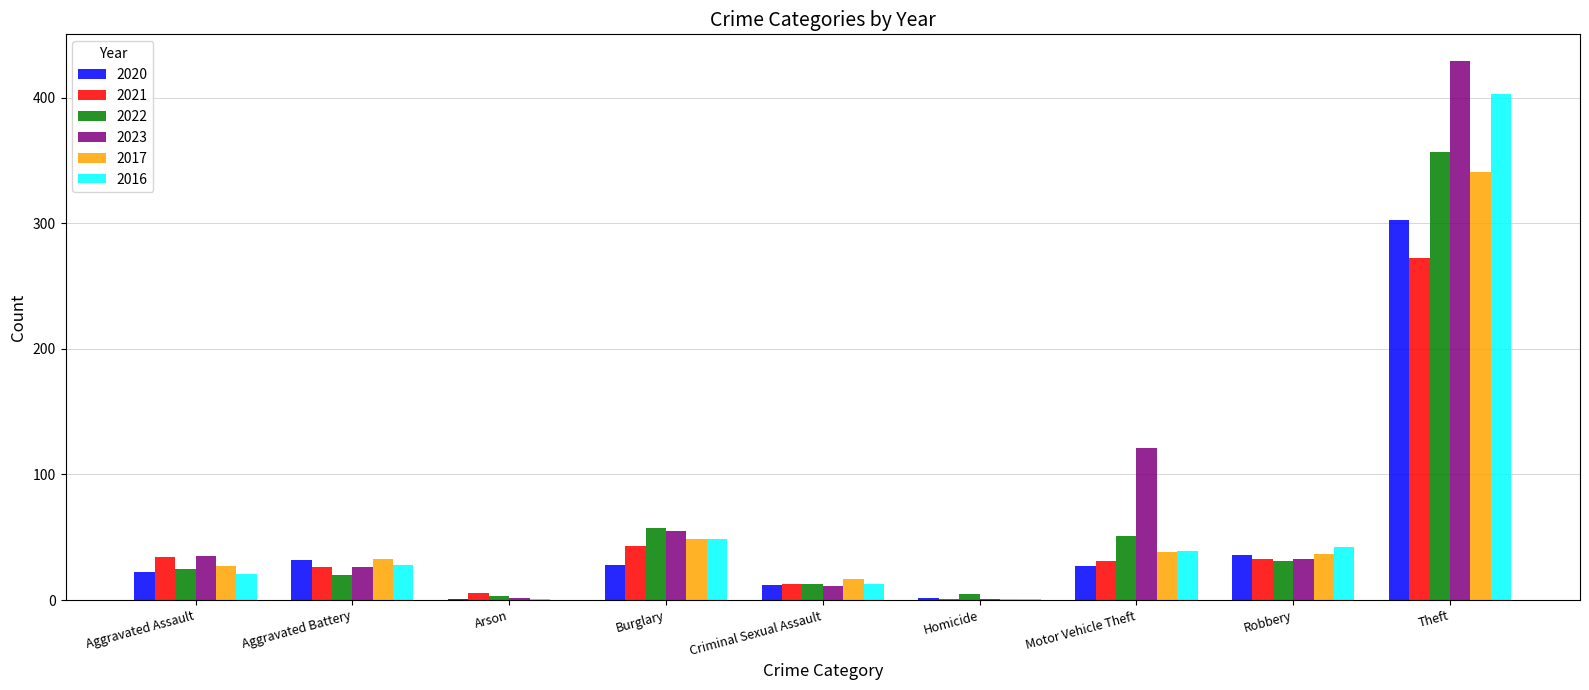

True or false: 2017 has a value of 341 at Theft.

True